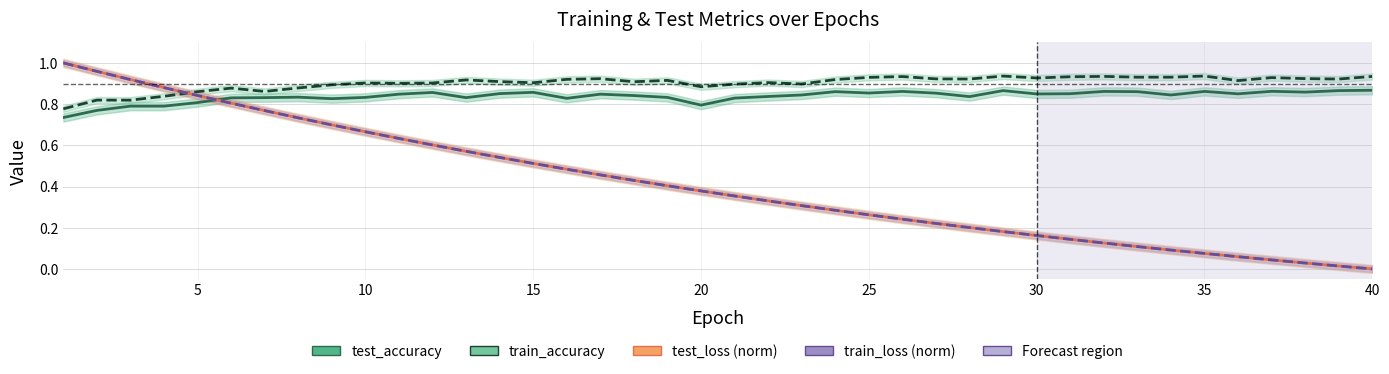

Which series ends up on top after the final intersection of test_loss (norm) and train_accuracy?

train_accuracy